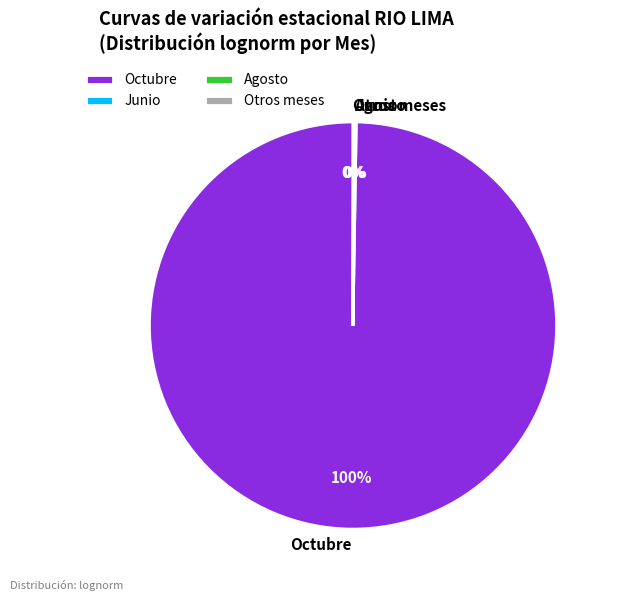

To the nearest percent, what is the average slice percentage?

25%